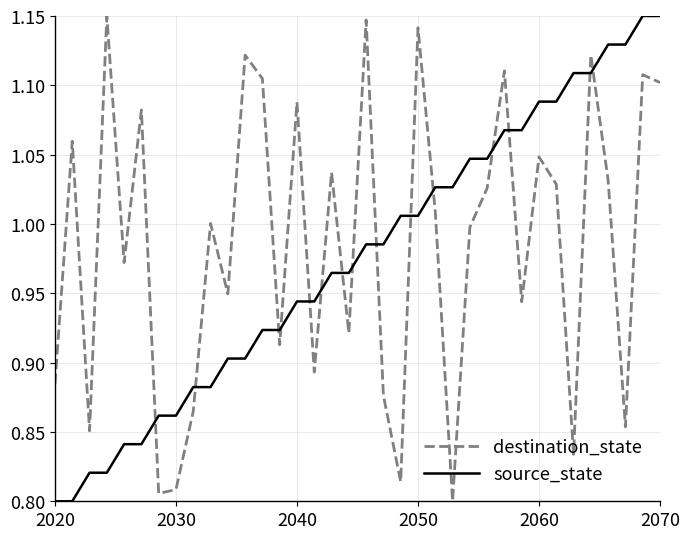

True or false: destination_state has more than 2 interior local peaks.

True